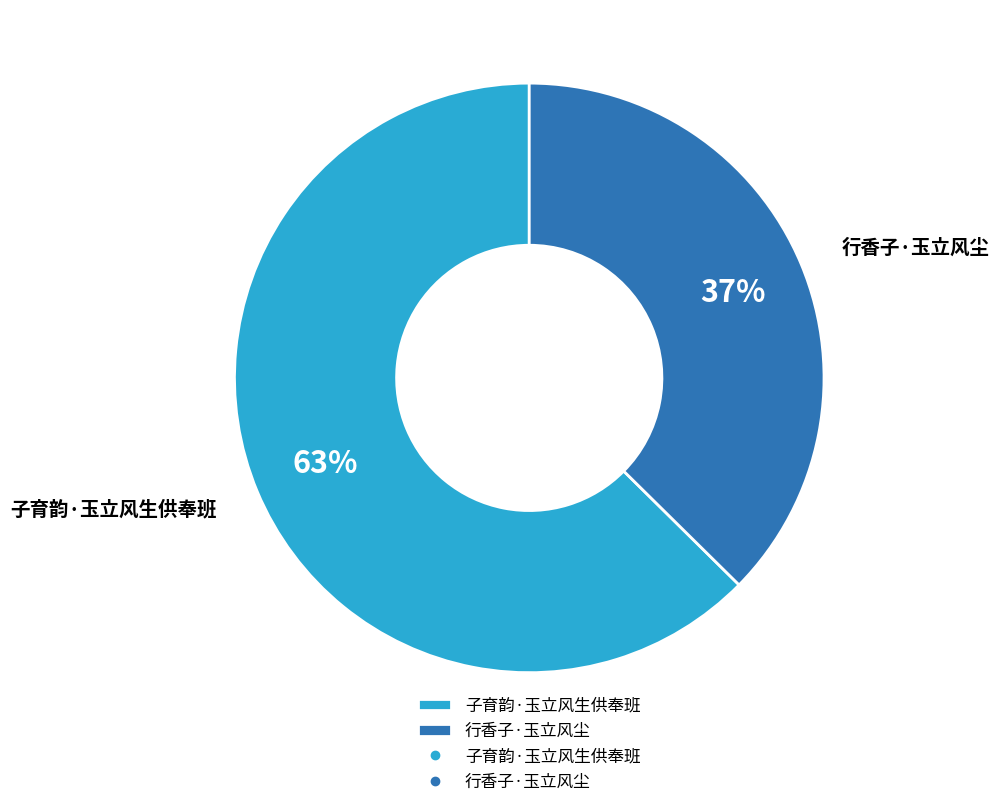

What percentage is the 子育韵·玉立风生供奉班 slice, to the nearest percent?

63%